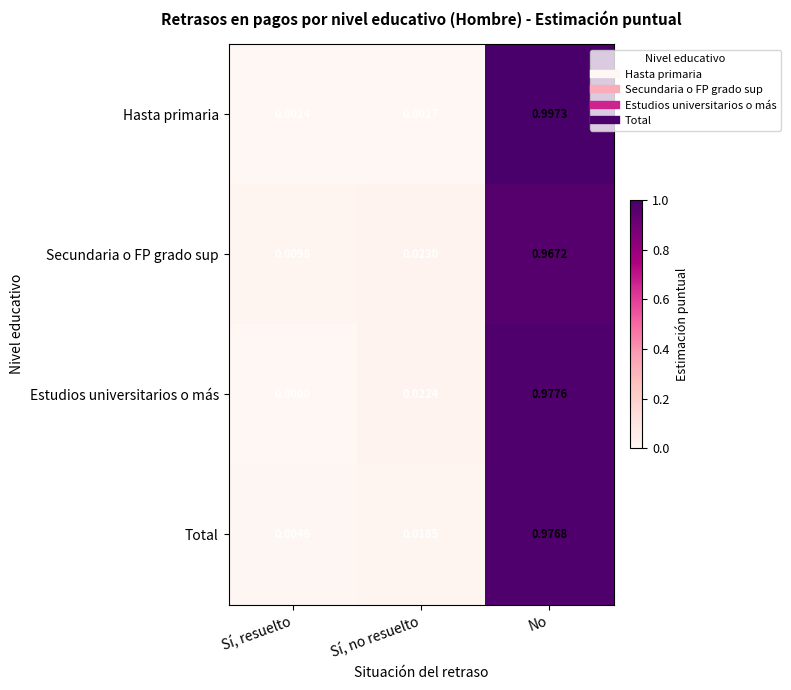

At which category does the chart reach its peak across all series?

No